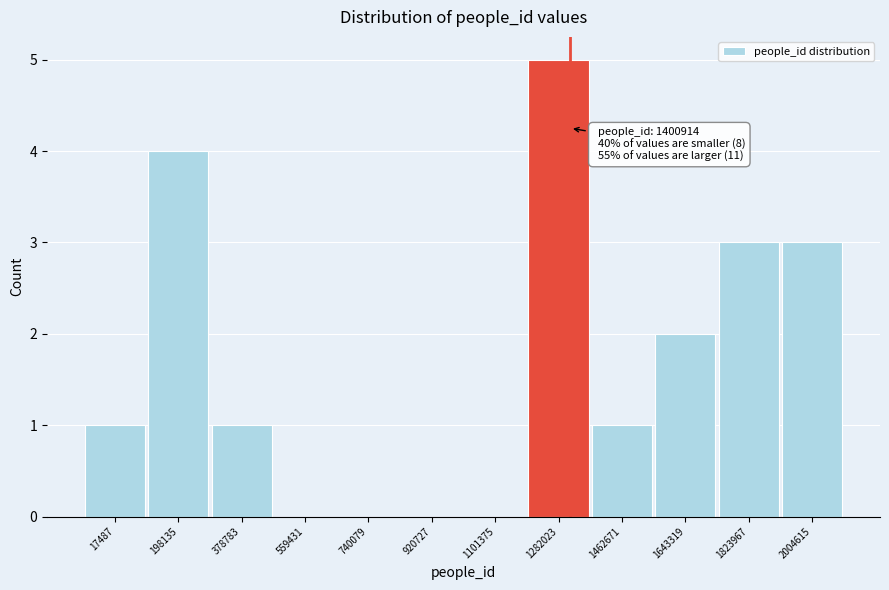

Reading left to right, transcribe all the data shown in this chart.

17487=1	198135=4	378783=1	559431=0	740079=0	920727=0	1101375=0	1282023=5	1462671=1	1643319=2	1823967=3	2004615=3